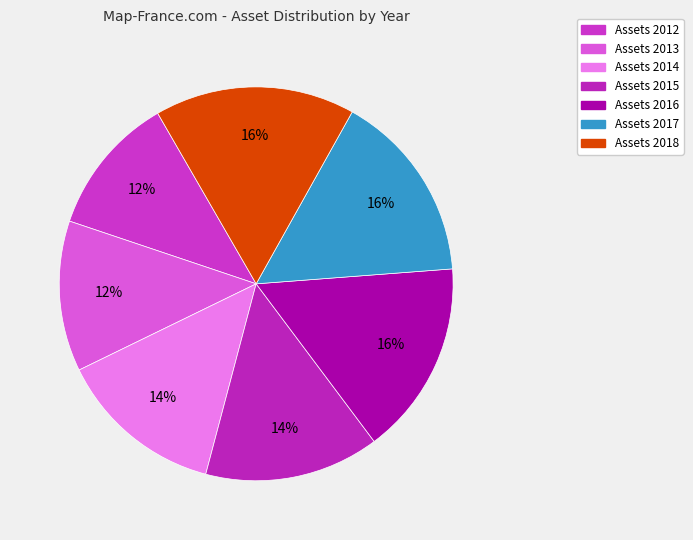

Count the number of slices in the pie.

7